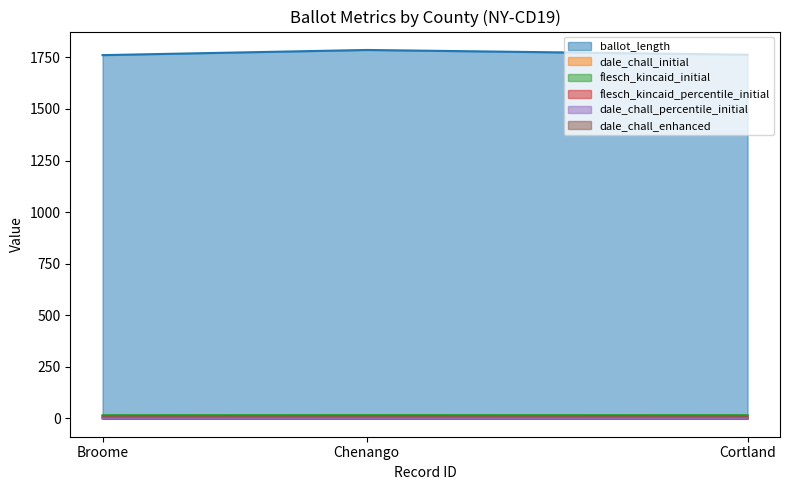

The value of dale_chall_percentile_initial at Cortland is 0.0. True or false?

True